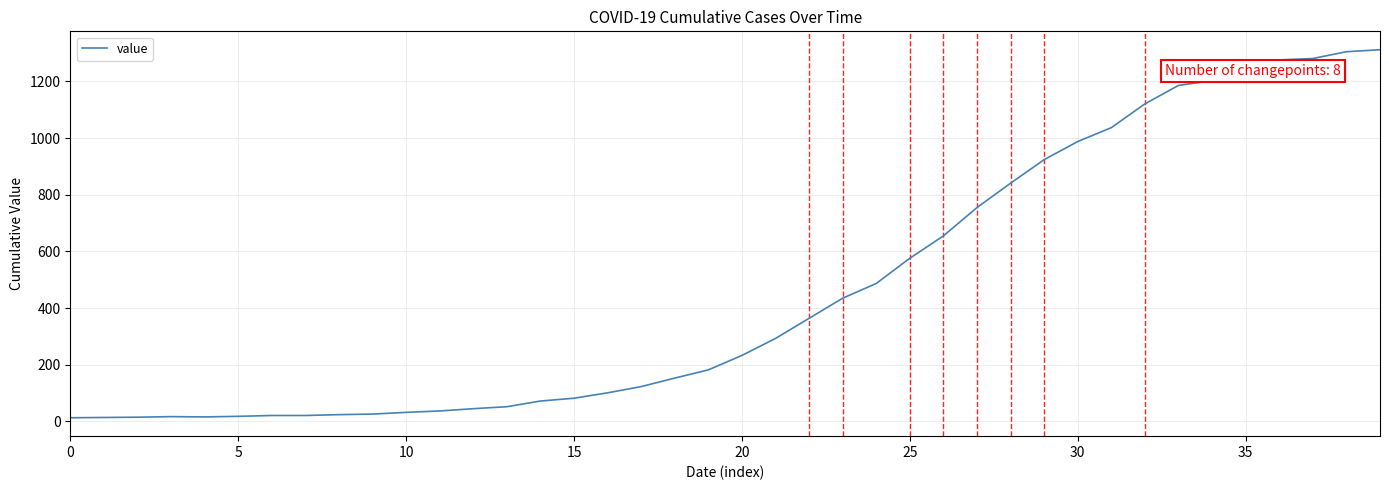

What is the maximum value shown in the chart?

1312